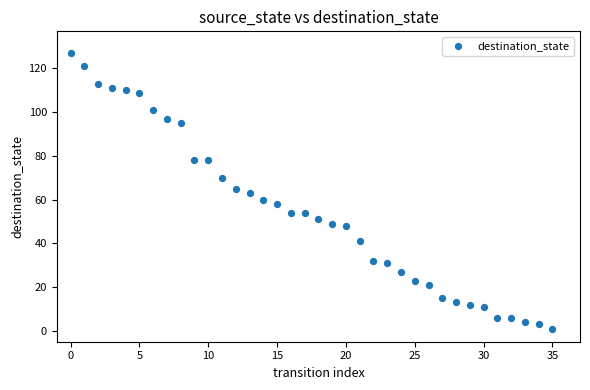

What is the range of Y values (max minus min)?

126